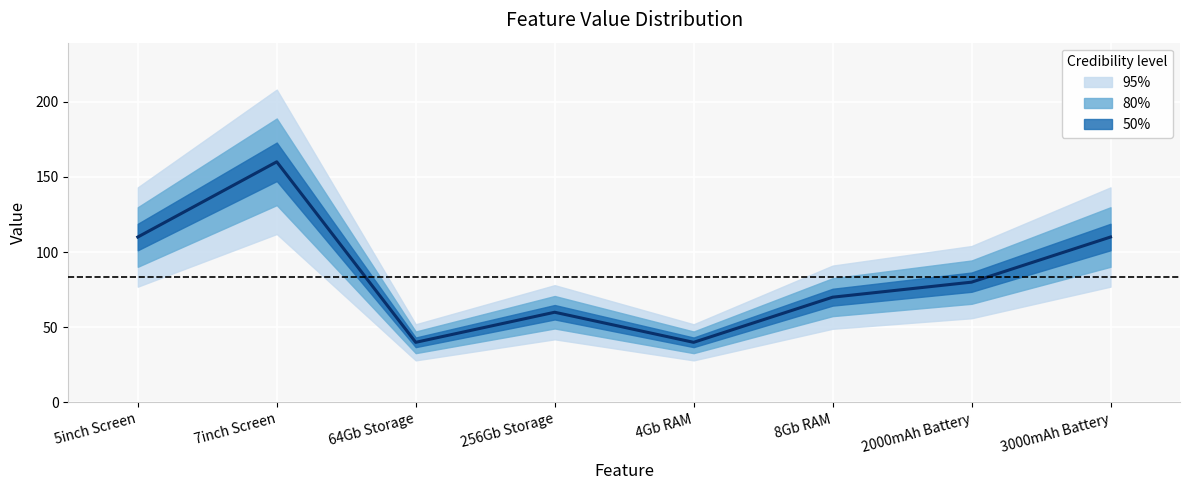

What is the average value?

84